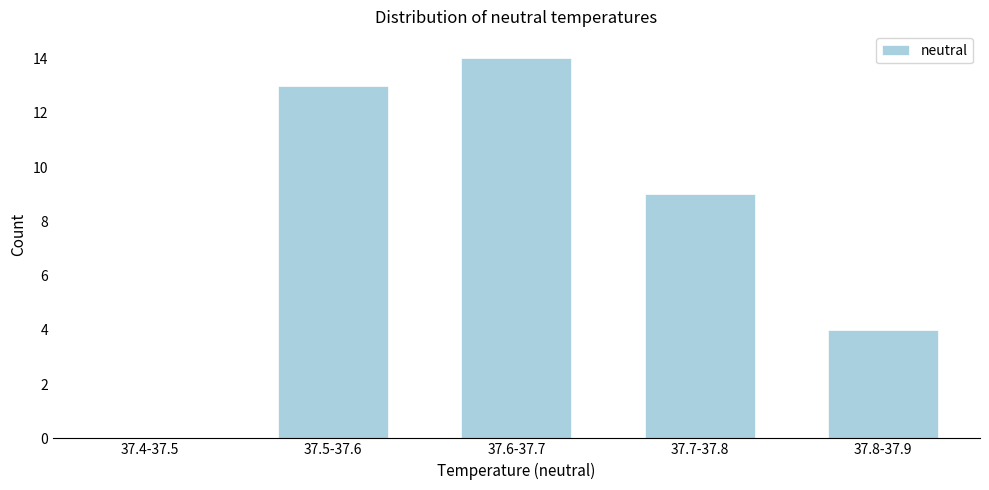

Reading left to right, list all the values displayed in this chart.

37.4-37.5=0	37.5-37.6=13	37.6-37.7=14	37.7-37.8=9	37.8-37.9=4